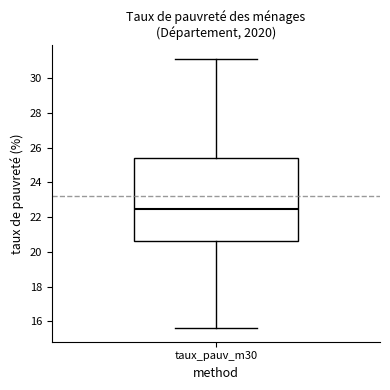

Transcribe this box plot: give where the median line is, the range the box spans, and where the two whiskers end, as read against the y-axis. The values are not printed on the chart, so give them approximately, as read against the axis.

median 22.4, box 20.6 to 25.4, whiskers 15.6 to 31.2